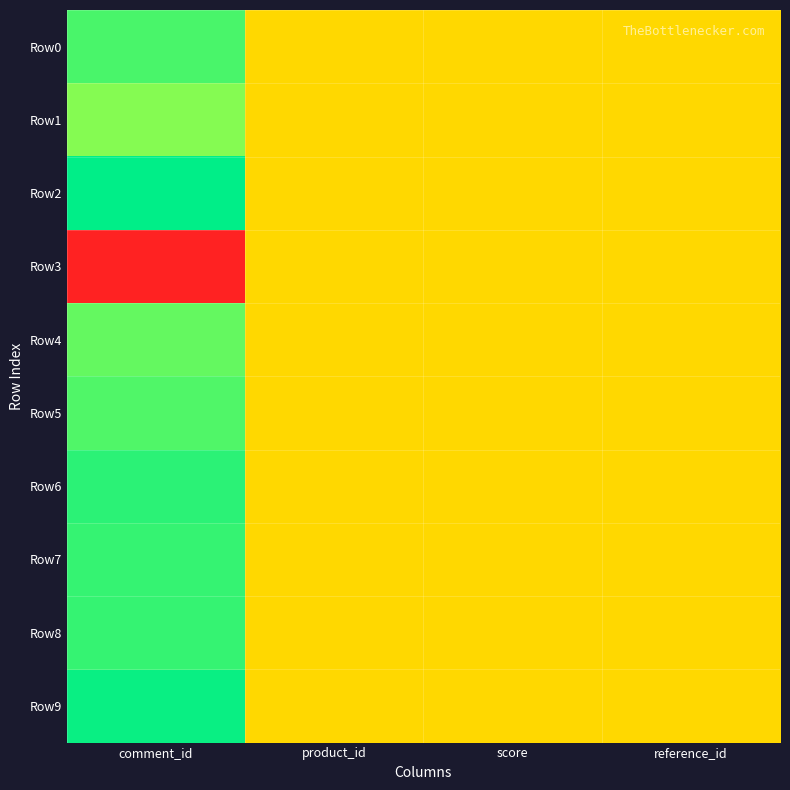

Reading left to right, transcribe all the data shown in this chart.

Row0: comment_id=0.9	product_id=0.5	score=0.5	reference_id=0.5
Row1: comment_id=0.8	product_id=0.5	score=0.5	reference_id=0.5
Row2: comment_id=1.0	product_id=0.5	score=0.5	reference_id=0.5
Row3: comment_id=0.0	product_id=0.5	score=0.5	reference_id=0.5
Row4: comment_id=0.9	product_id=0.5	score=0.5	reference_id=0.5
Row5: comment_id=0.9	product_id=0.5	score=0.5	reference_id=0.5
Row6: comment_id=0.9	product_id=0.5	score=0.5	reference_id=0.5
Row7: comment_id=0.9	product_id=0.5	score=0.5	reference_id=0.5
Row8: comment_id=0.9	product_id=0.5	score=0.5	reference_id=0.5
Row9: comment_id=1.0	product_id=0.5	score=0.5	reference_id=0.5